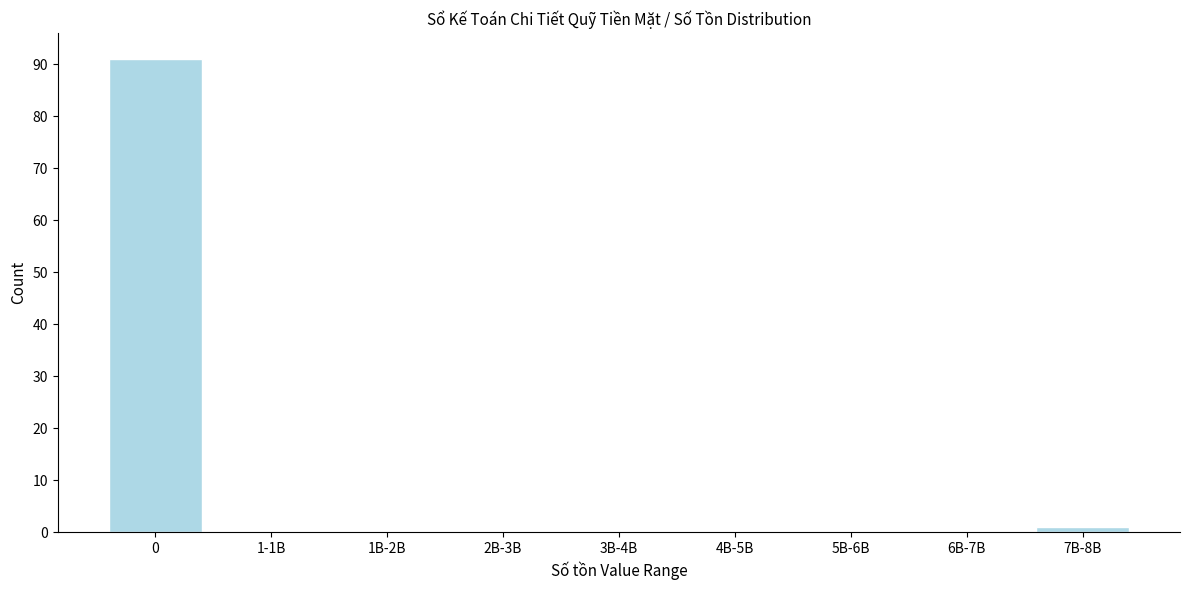

Reading right to left, transcribe all the data shown in this chart.

7B-8B=1	6B-7B=0	5B-6B=0	4B-5B=0	3B-4B=0	2B-3B=0	1B-2B=0	1-1B=0	0=91